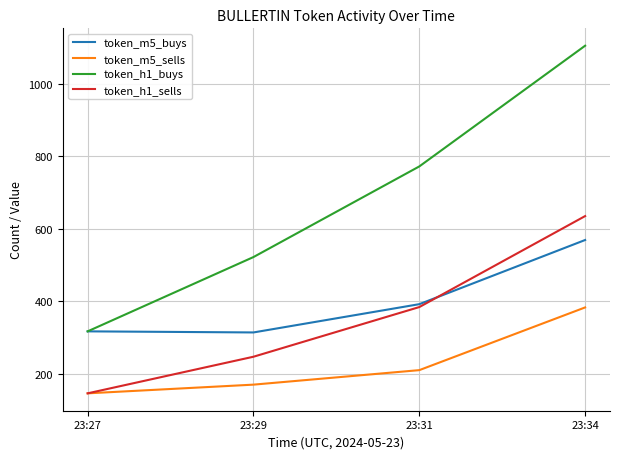

List the labels in order of token_m5_sells value, smallest first.

23:27, 23:29, 23:31, 23:34